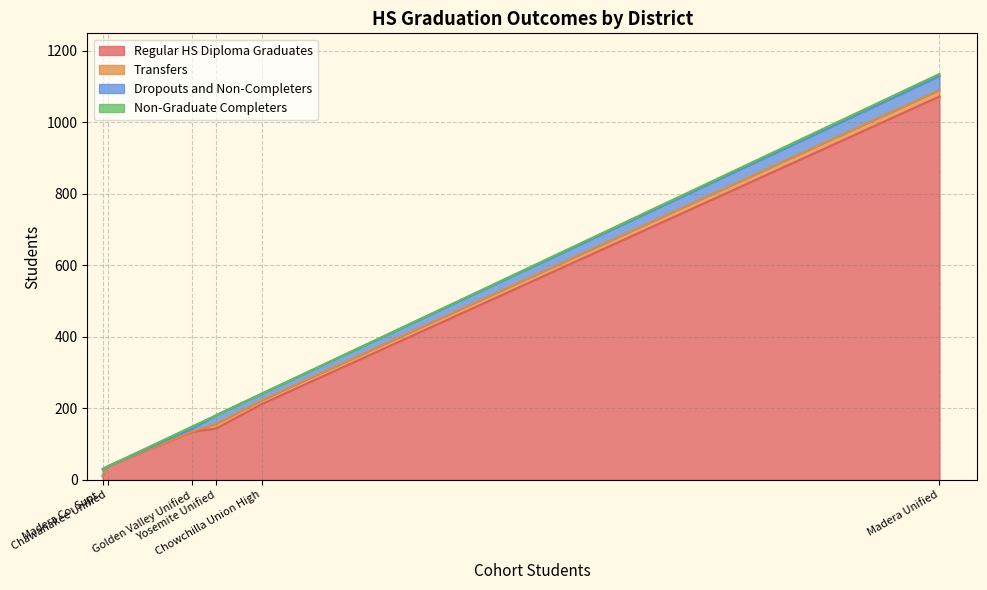

The Transfers series shows 11 at Chowchilla Union High. True or false?

True